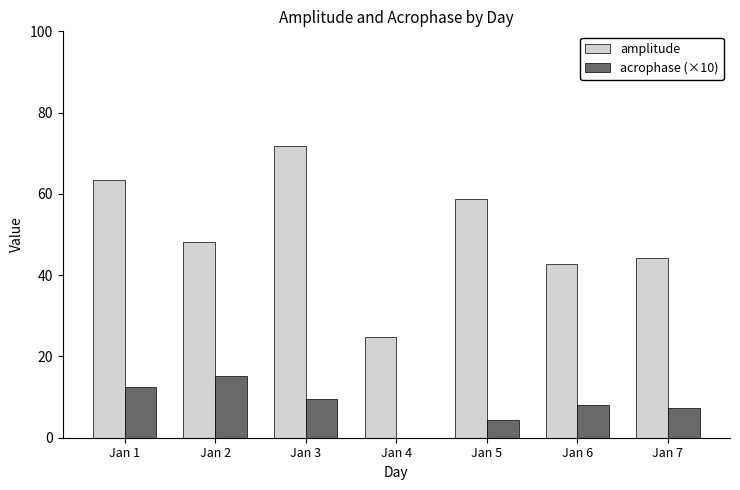

What is the maximum value for amplitude?

71.8